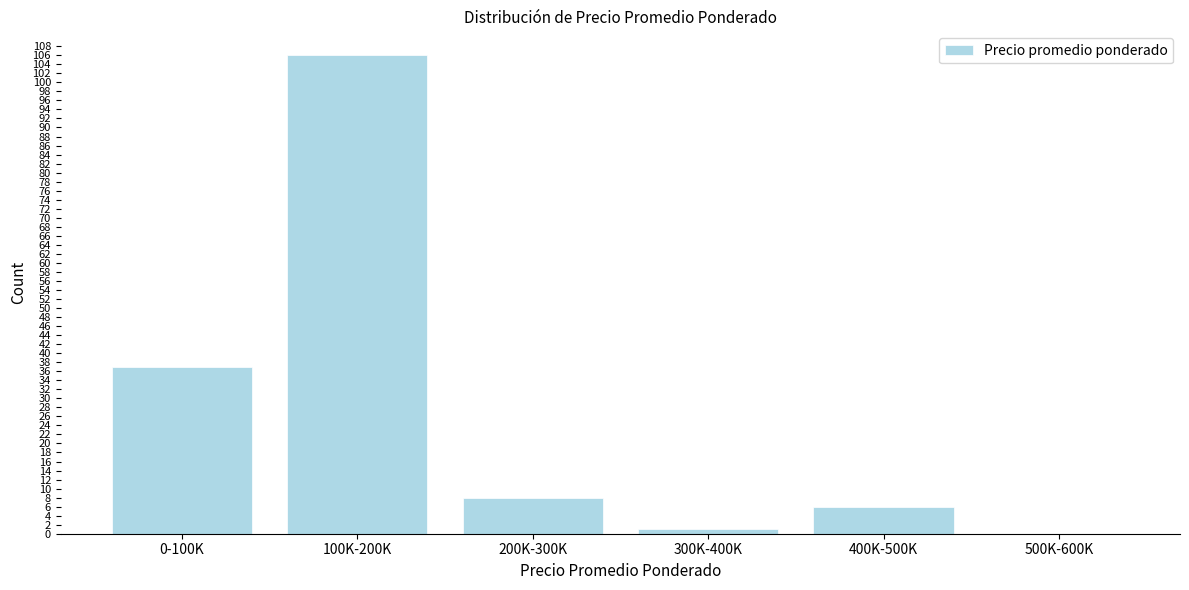

Reading left to right, extract all data points from this chart.

0-100K=37	100K-200K=106	200K-300K=8	300K-400K=1	400K-500K=6	500K-600K=0